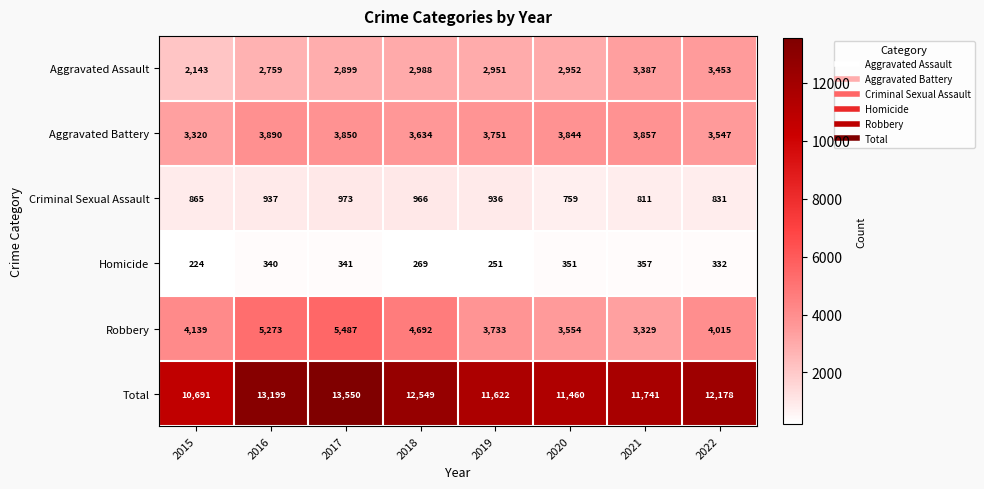

What is the approximate value of Homicide at 2020?

351